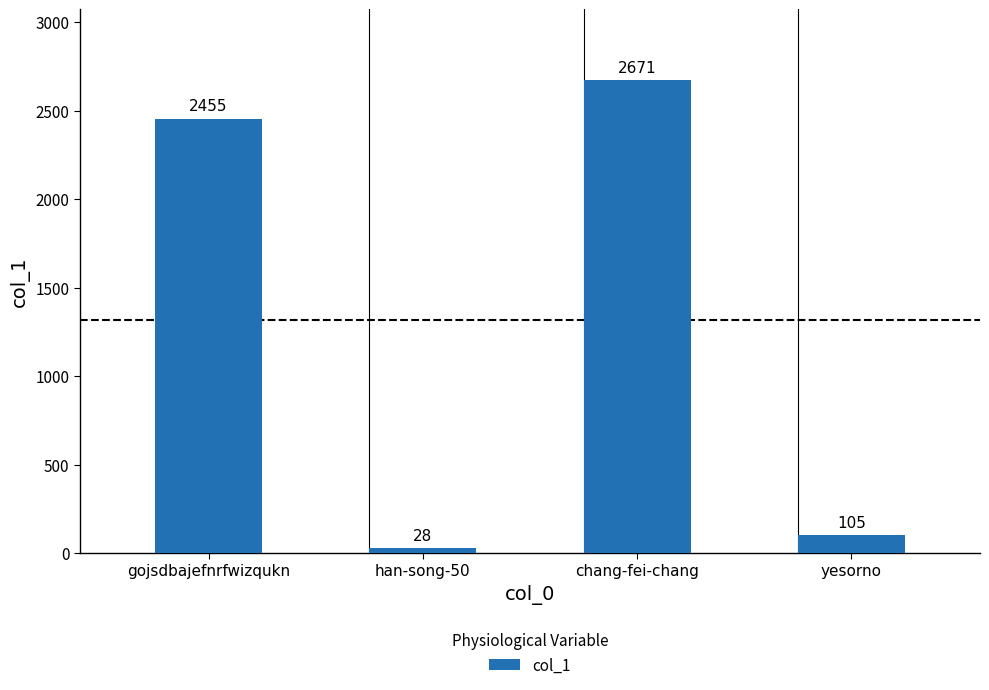

Reading right to left, extract all data points from this chart.

yesorno=105	chang-fei-chang=2671	han-song-50=28	gojsdbajefnrfwizqukn=2455